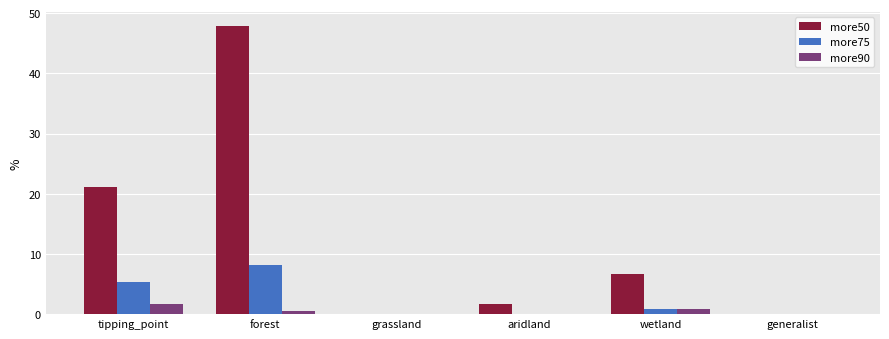

True or false: more75 has a value of 4.4 at aridland.

False